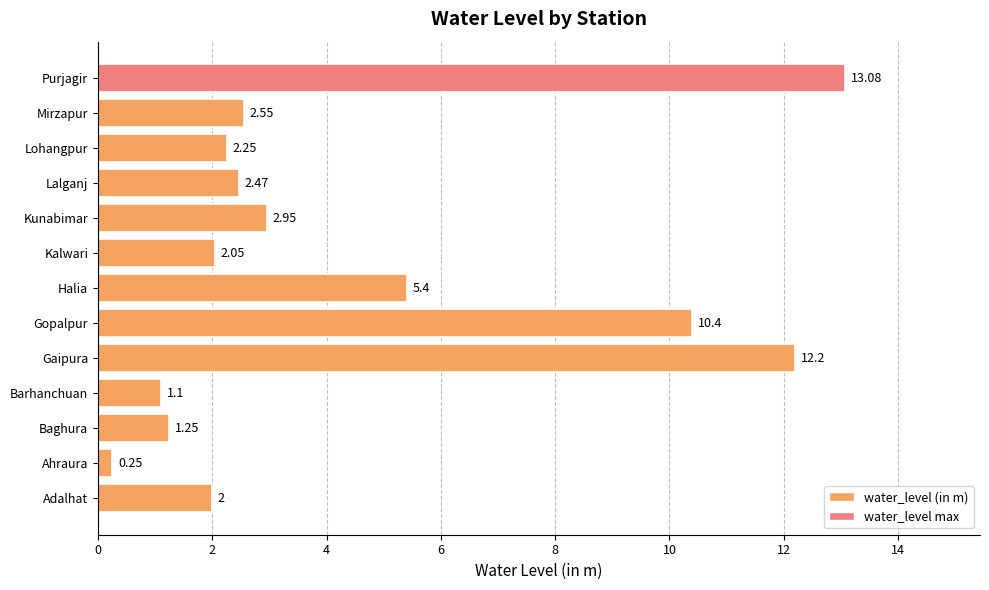

Rank the categories by value from highest to lowest.

Purjagir, Gaipura, Gopalpur, Halia, Kunabimar, Mirzapur, Lalganj, Lohangpur, Kalwari, Adalhat, Baghura, Barhanchuan, Ahraura